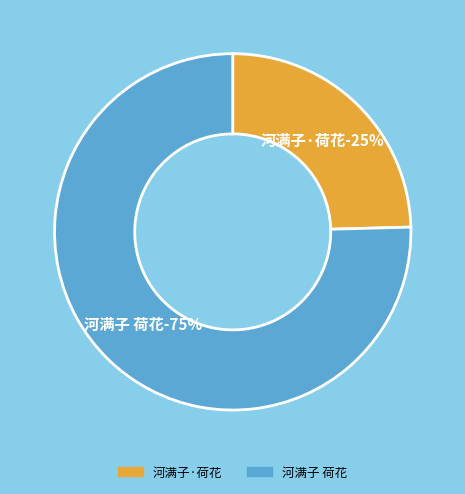

To the nearest percent, what portion does 河满子 荷花 represent?

75%